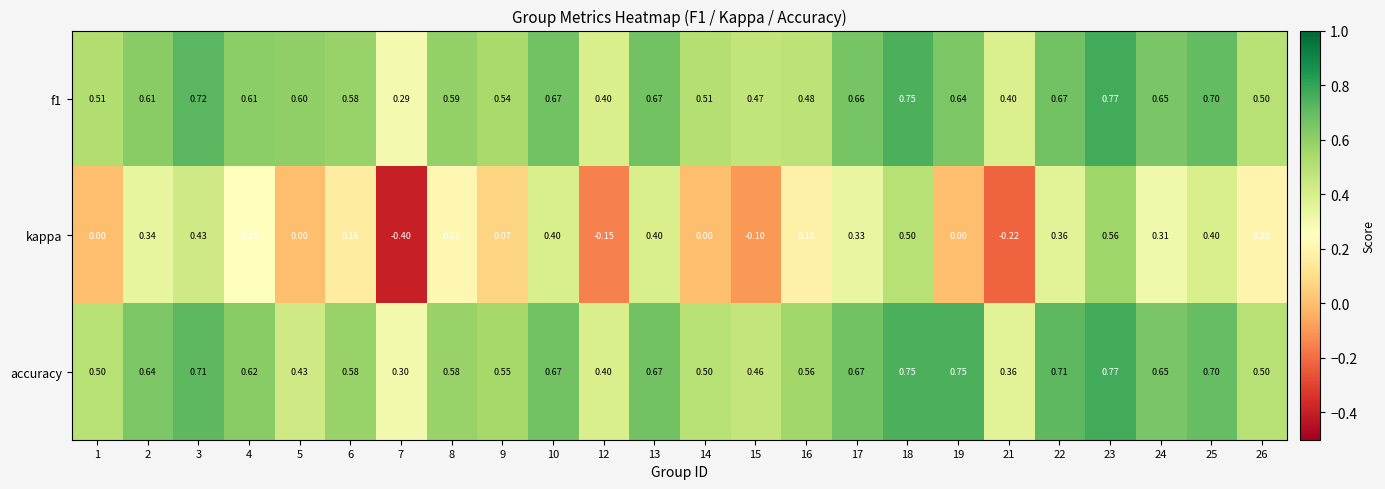

At 19, list the series in order from smallest to largest.

kappa, f1, accuracy